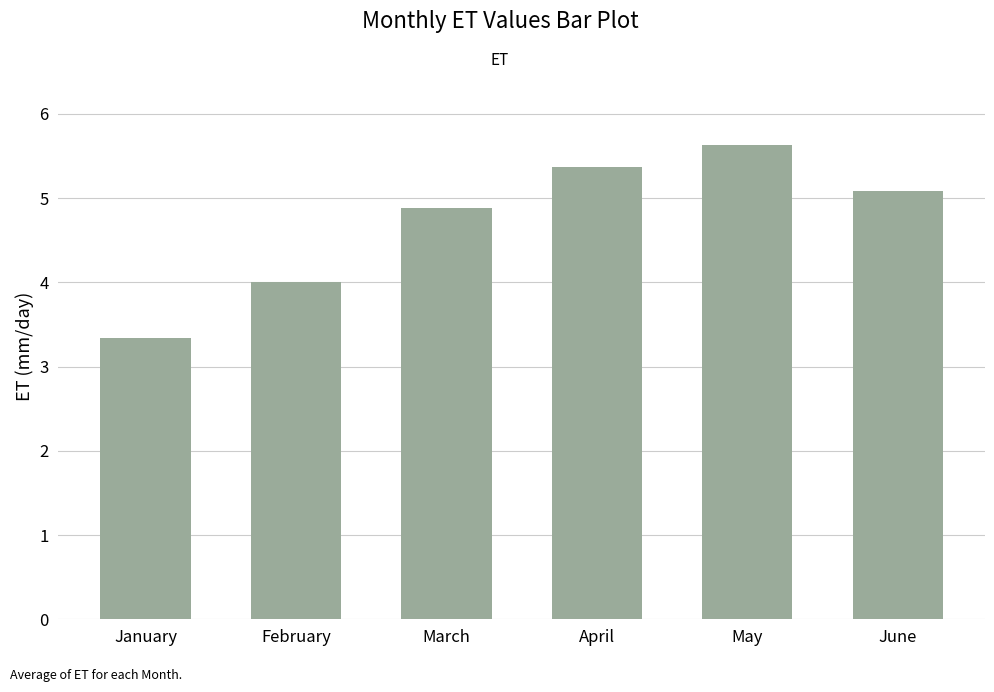

How many bars are there in total?

6